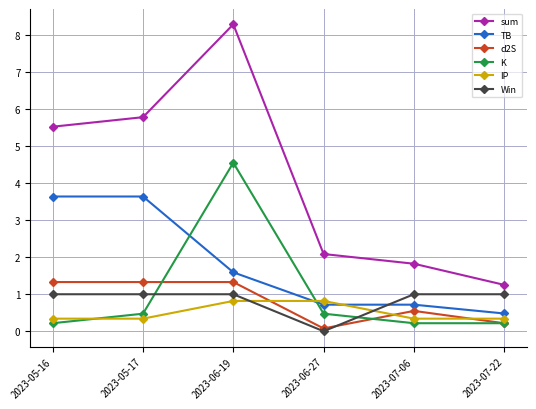

Is it true that Win equals 1.0 at 2023-05-16?

True